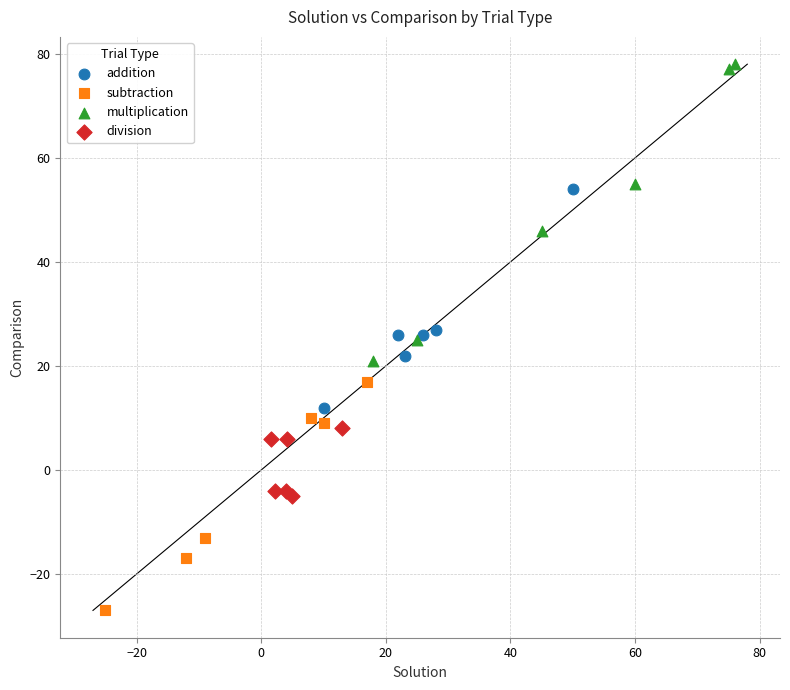

Which series contains the highest Y value?

multiplication